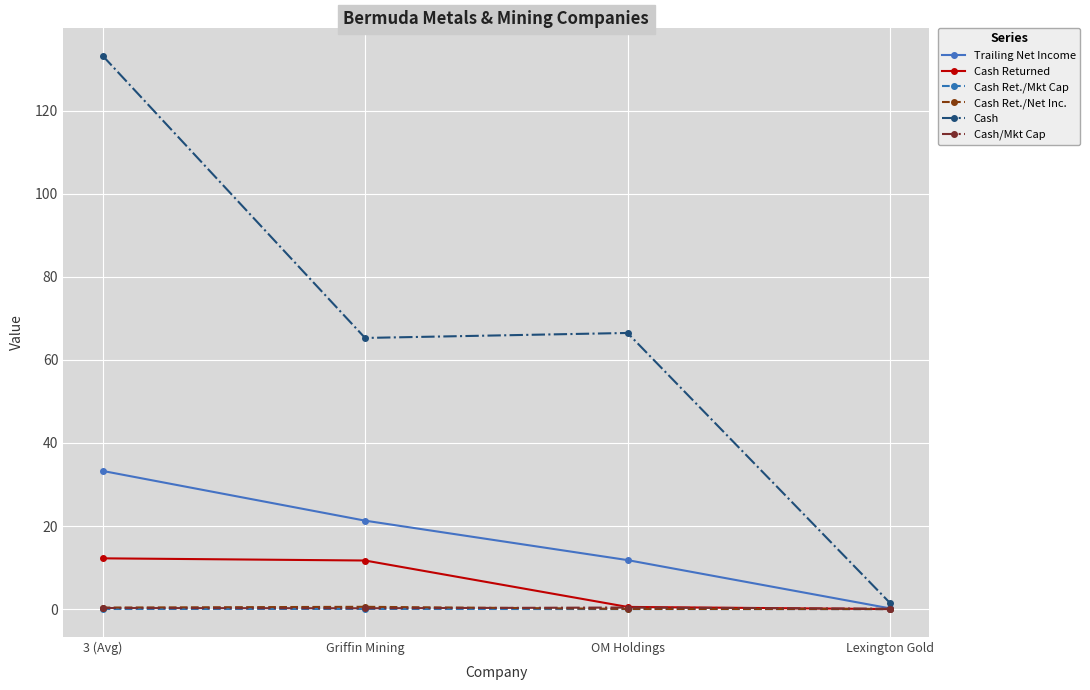

What is the difference between the maximum and minimum values in the Cash Ret./Net Inc. series?

0.5